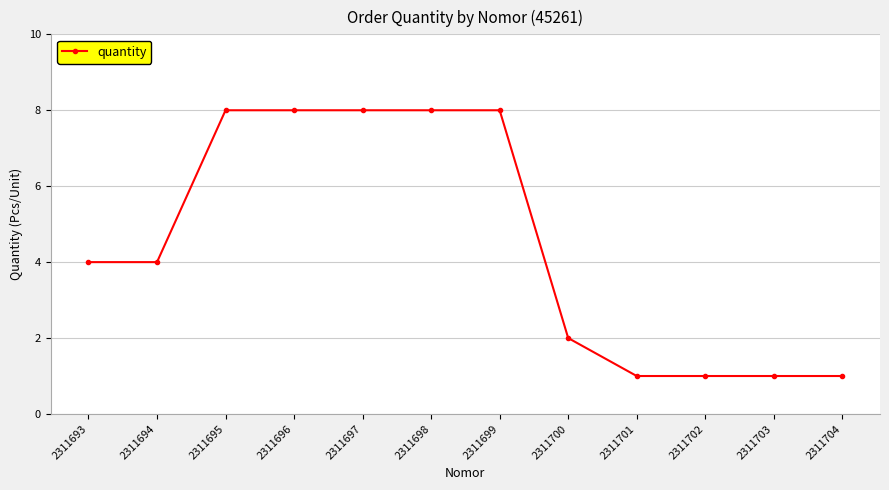

What is the minimum value shown in the chart?

1